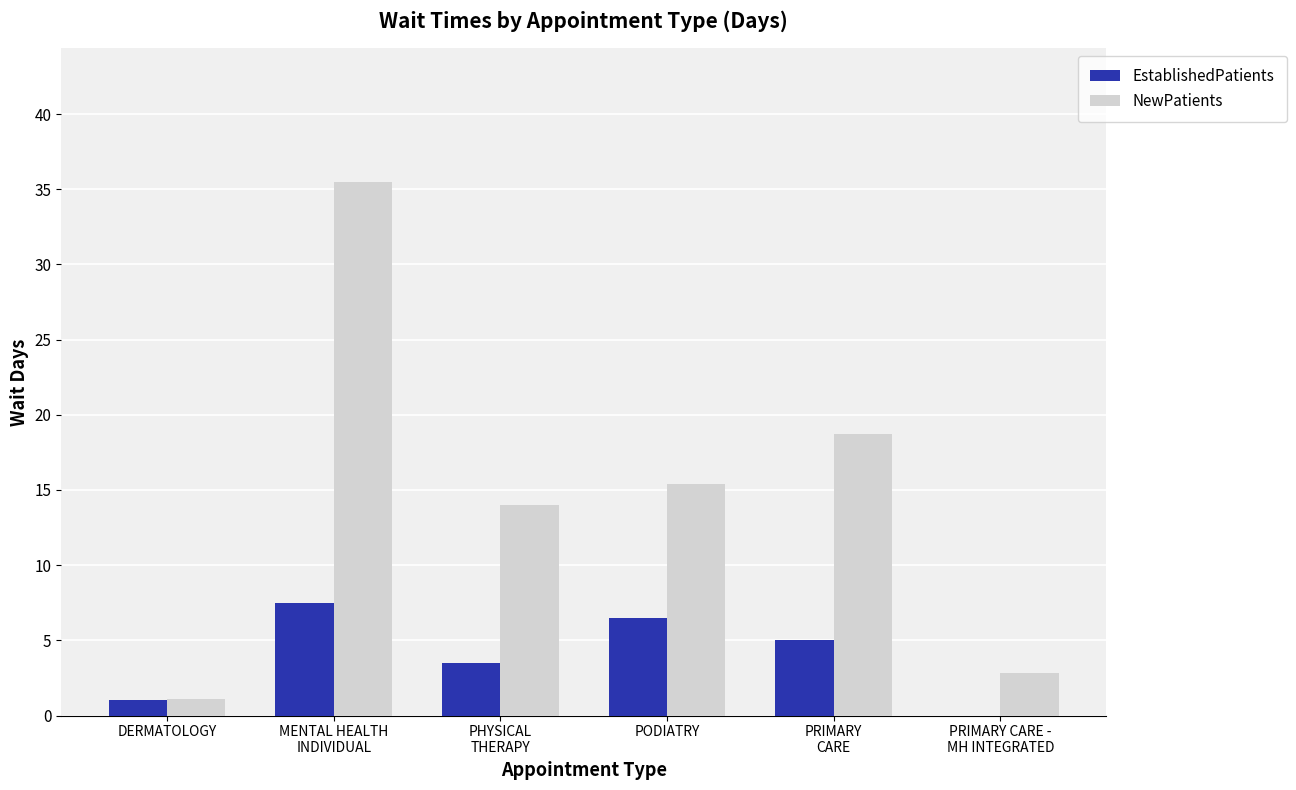

Reading left to right, transcribe all the data shown in this chart.

EstablishedPatients: 1.0	7.5	3.5	6.5	5.0	0.0
NewPatients: 1.1	35.5	14.0	15.4	18.7	2.8